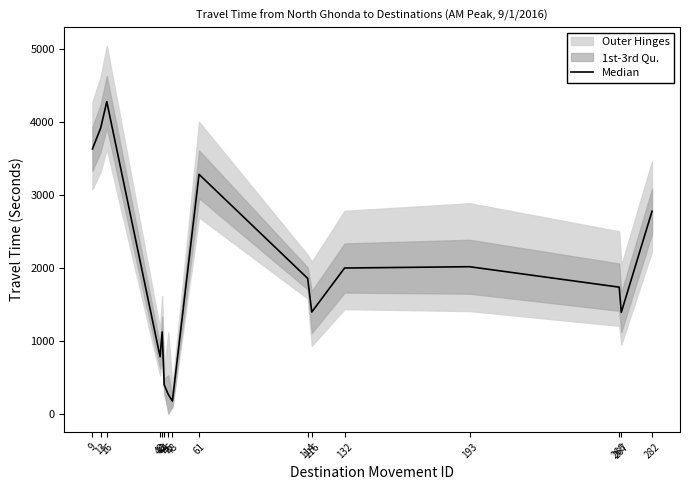

What is the approximate value at 61?

3278